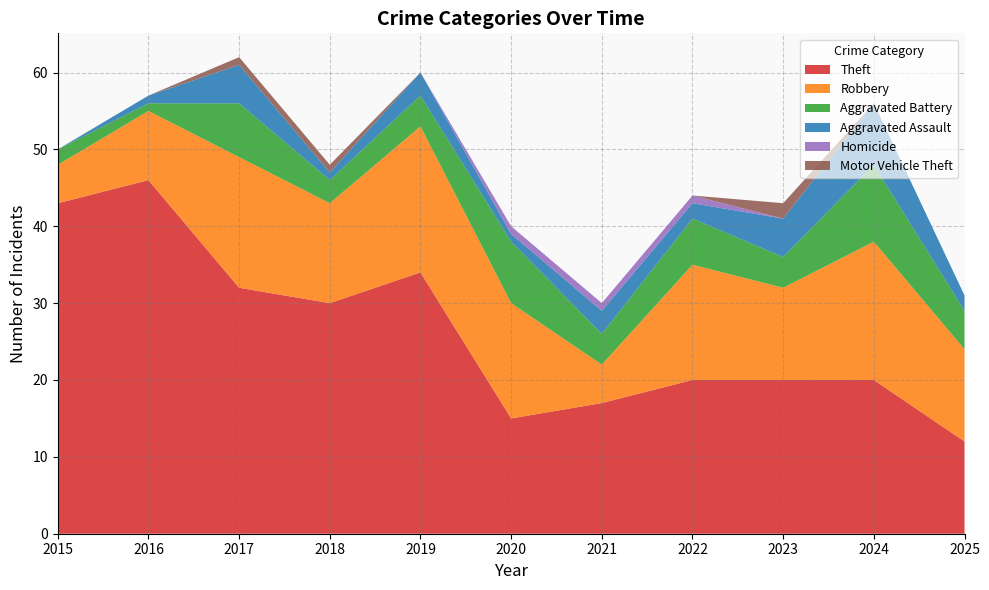

Reading right to left, what are all the values shown in this chart?

Theft: 12	20	20	20	17	15	34	30	32	46	43
Robbery: 12	18	12	15	5	15	19	13	17	9	5
Aggravated Battery: 5	10	4	6	4	8	4	3	7	1	2
Aggravated Assault: 2	8	5	2	3	1	3	1	5	1	0
Homicide: 0	0	0	1	1	1	0	0	0	0	0
Motor Vehicle Theft: 0	0	2	0	0	0	0	1	1	0	0